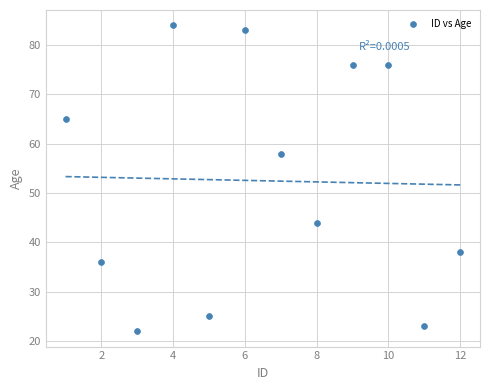

What is the range of Y values (max minus min)?

62